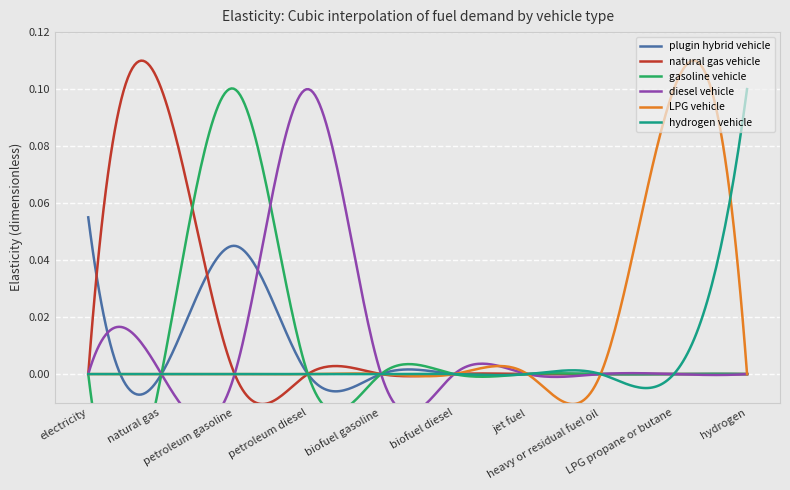

Which has a higher value, petroleum diesel or jet fuel?

petroleum diesel